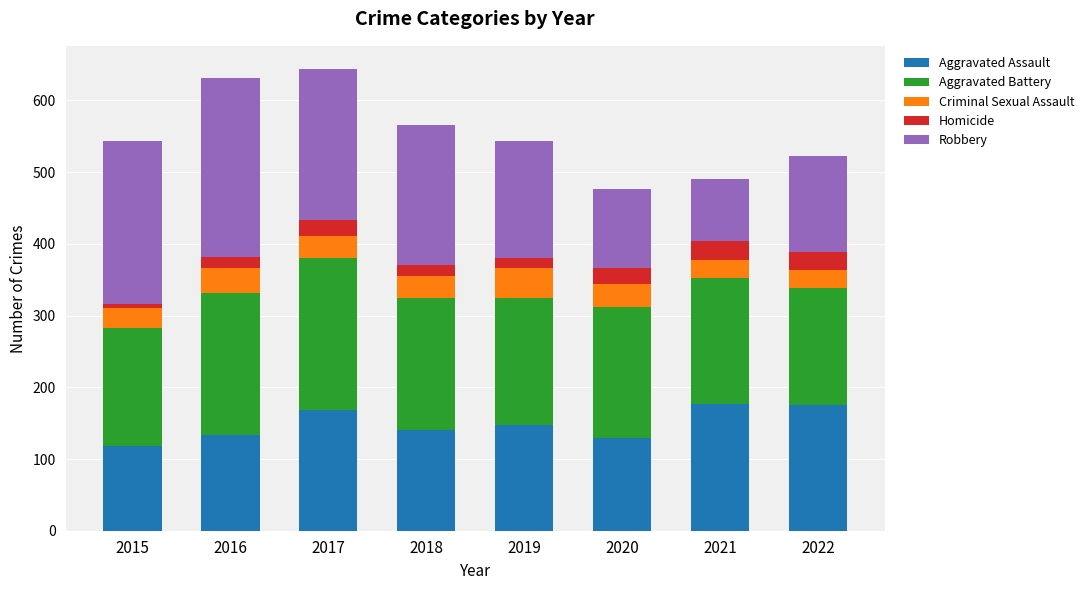

What is the total value across all series at 2017?

644